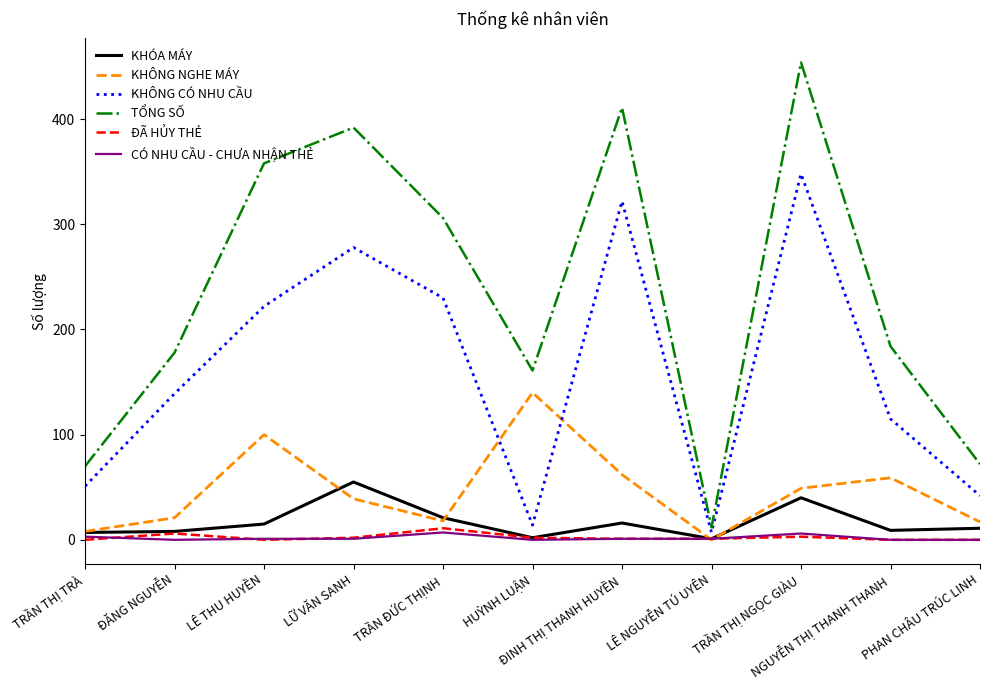

Which series has the largest total across all categories?

TỔNG SỐ